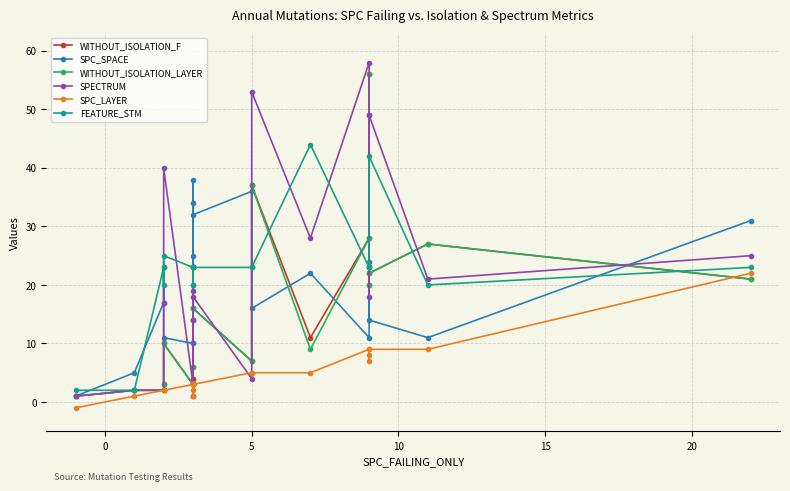

Between 5 and 20, which is larger?

20